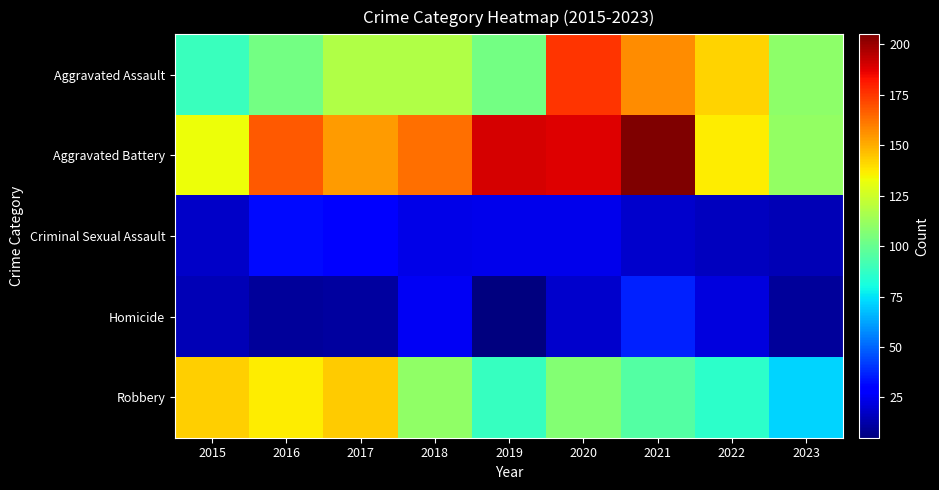

At how many categories does at least one series exceed 182?

3